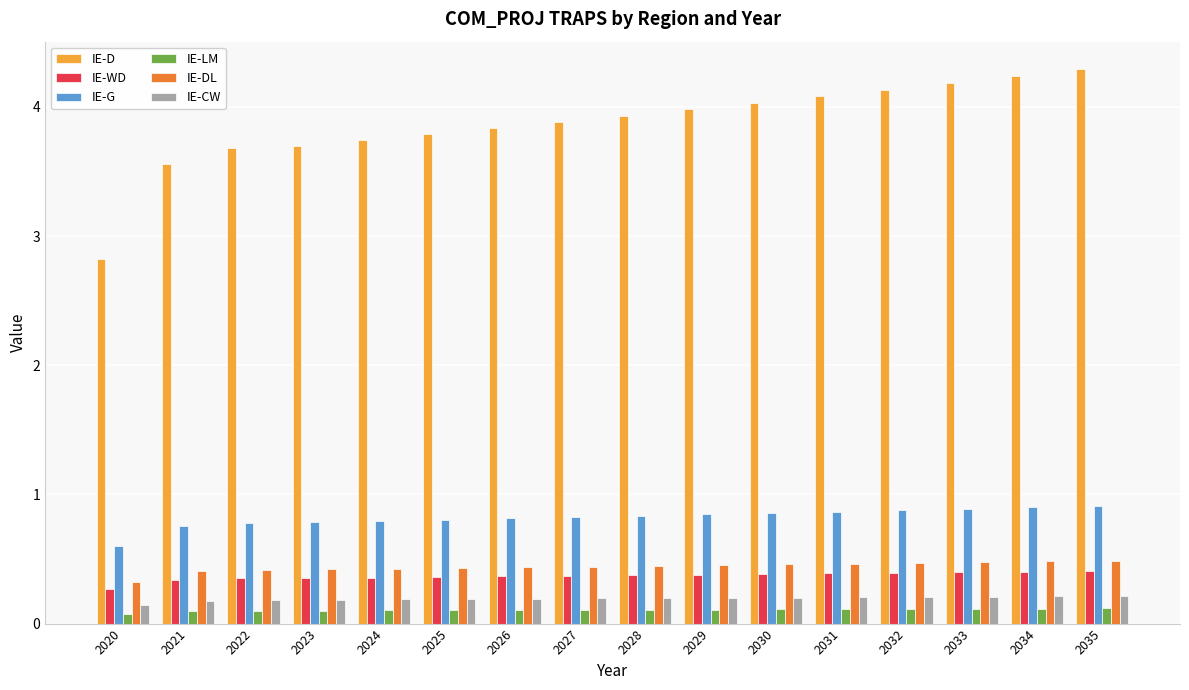

Rank the series by their maximum value, from highest to lowest.

IE-D, IE-G, IE-DL, IE-WD, IE-CW, IE-LM